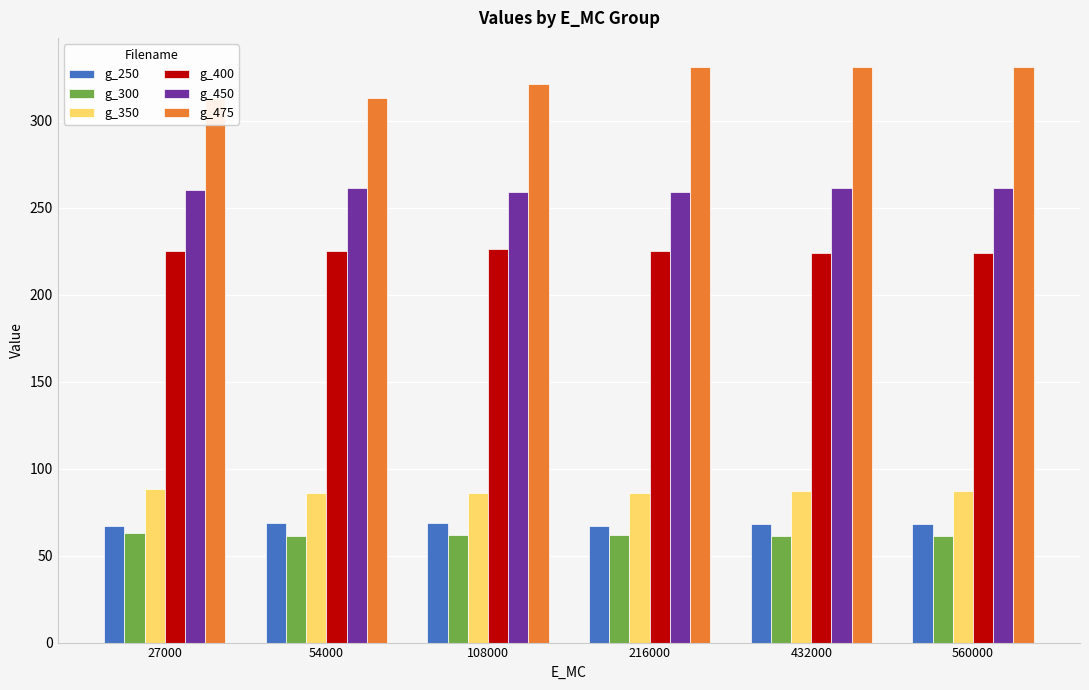

Is it true that g_350 equals 87 at 432000?

True